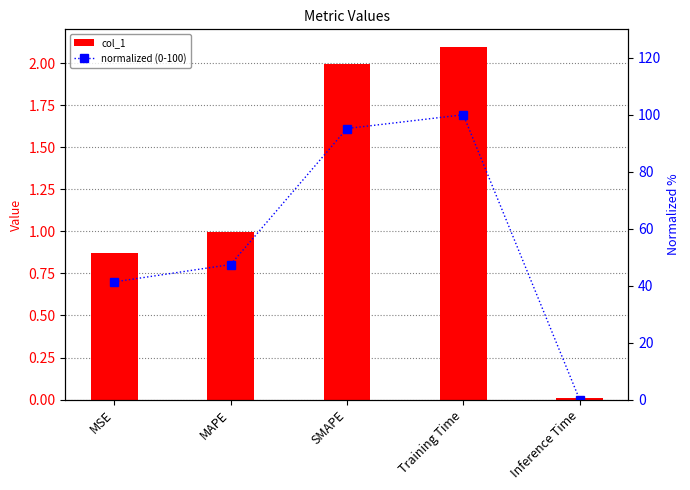

Rank the categories by normalized (0-100) value from lowest to highest.

Inference Time, MSE, MAPE, SMAPE, Training Time